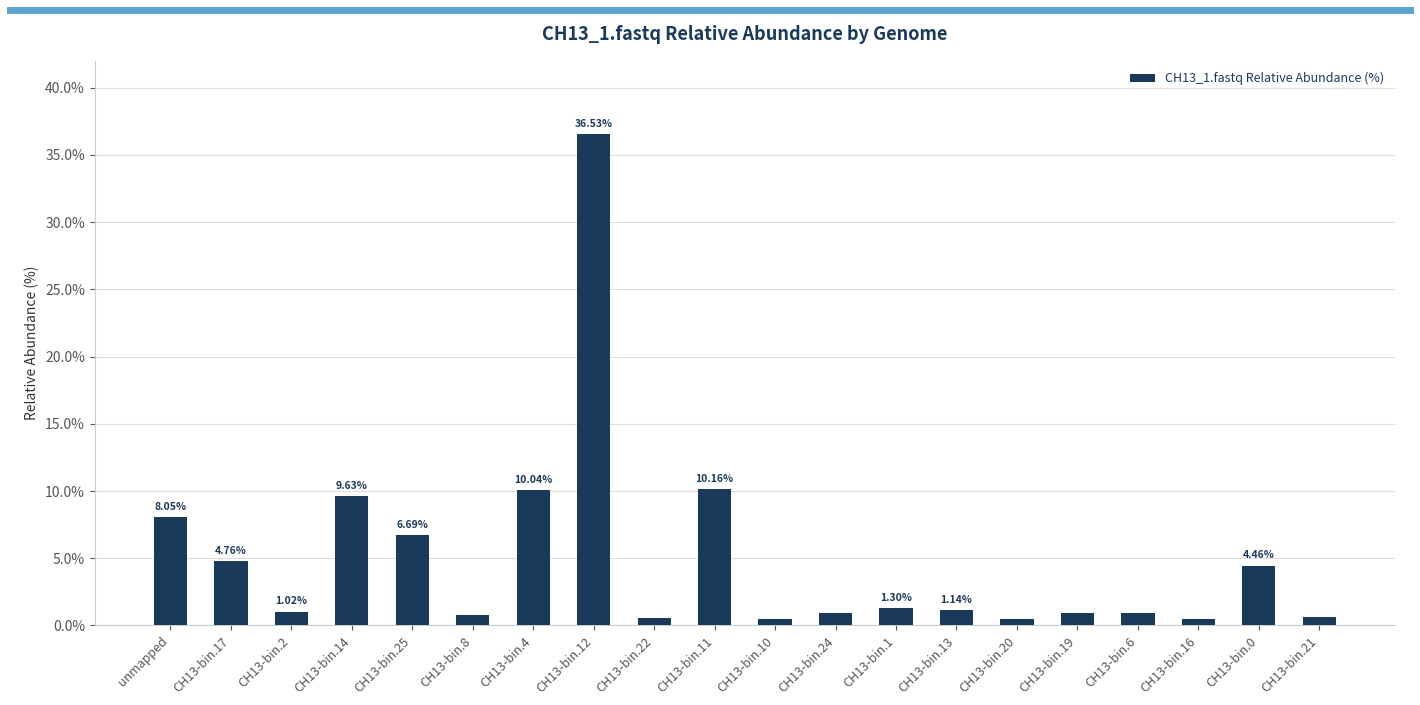

Where does the data first go above 1?

unmapped